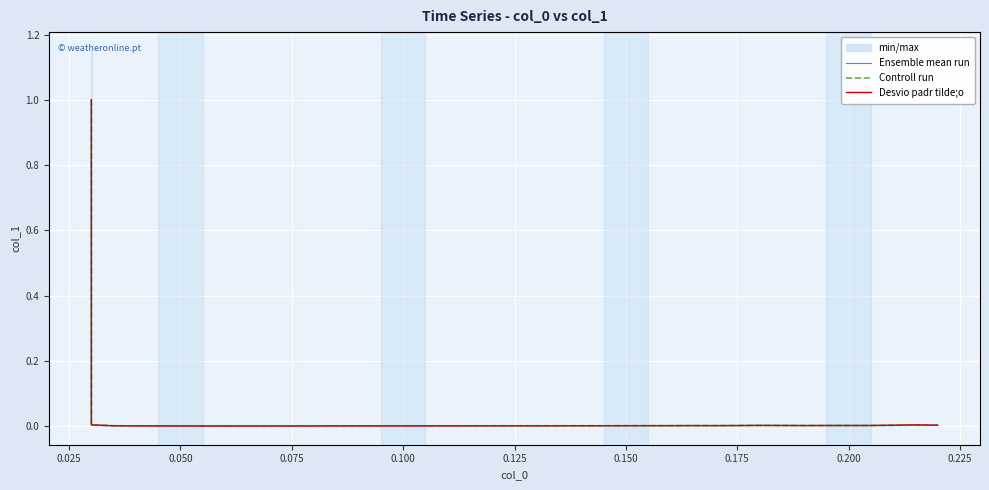

Reading left to right, extract all data points from this chart.

Ensemble mean run: 1.0	0.0	0.0	0.0	0.0	0.0	0.0	0.0	0.0	0.0	0.0	0.0	0.0	0.0	0.0	0.0	0.0	0.0	0.0	0.0	0.0	0.0	0.0	0.0	0.0	0.0	0.0	0.0	0.0	0.0	0.0	0.0	0.0	0.0	0.0	0.0	0.0	0.0	0.0	0.0
Controll run: 1.0	0.0	0.0	0.0	0.0	0.0	0.0	0.0	0.0	0.0	0.0	0.0	0.0	0.0	0.0	0.0	0.0	0.0	0.0	0.0	0.0	0.0	0.0	0.0	0.0	0.0	0.0	0.0	0.0	0.0	0.0	0.0	0.0	0.0	0.0	0.0	0.0	0.0	0.0	0.0
Desvio padr tilde;o: 1.0	0.0	0.0	0.0	0.0	0.0	0.0	0.0	0.0	0.0	0.0	0.0	0.0	0.0	0.0	0.0	0.0	0.0	0.0	0.0	0.0	0.0	0.0	0.0	0.0	0.0	0.0	0.0	0.0	0.0	0.0	0.0	0.0	0.0	0.0	0.0	0.0	0.0	0.0	0.0